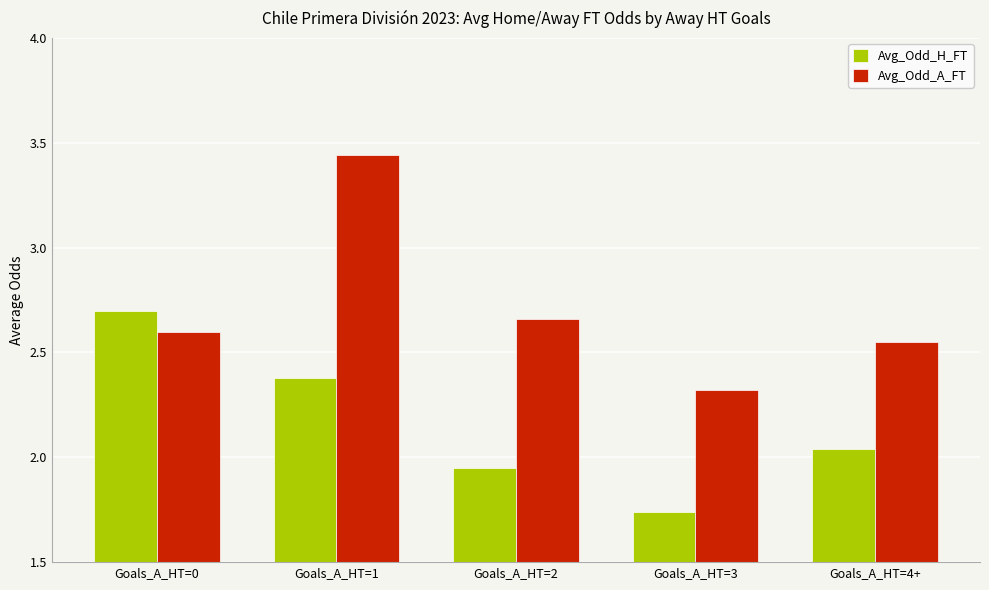

At which label is Avg_Odd_A_FT closest to 2?

Goals_A_HT=3